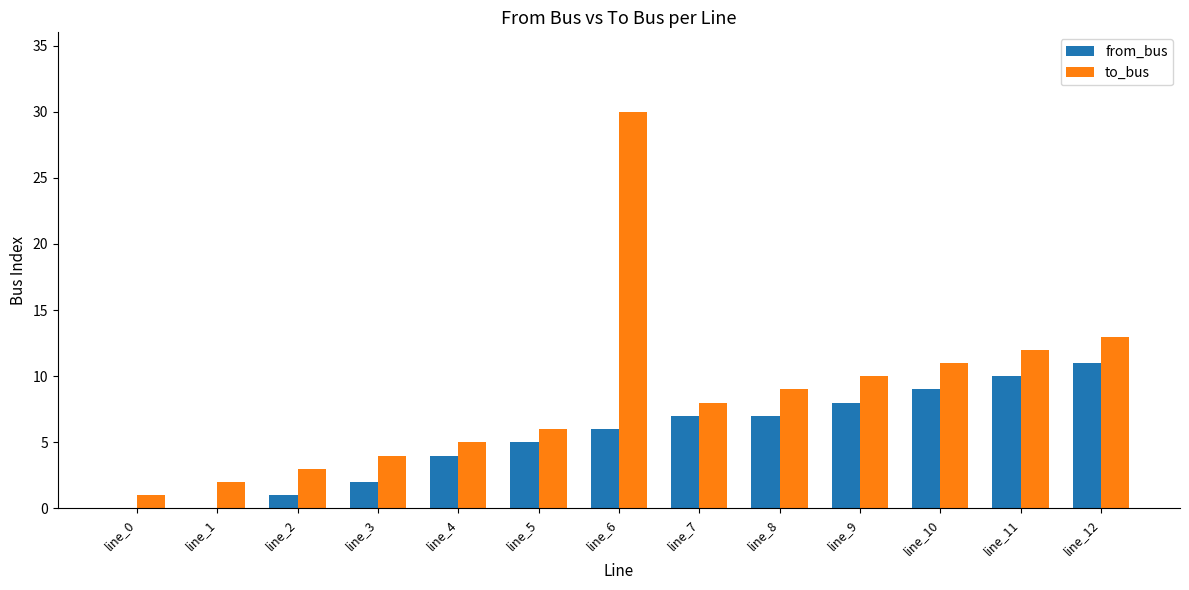

What is the total value across all series at line_5?

11